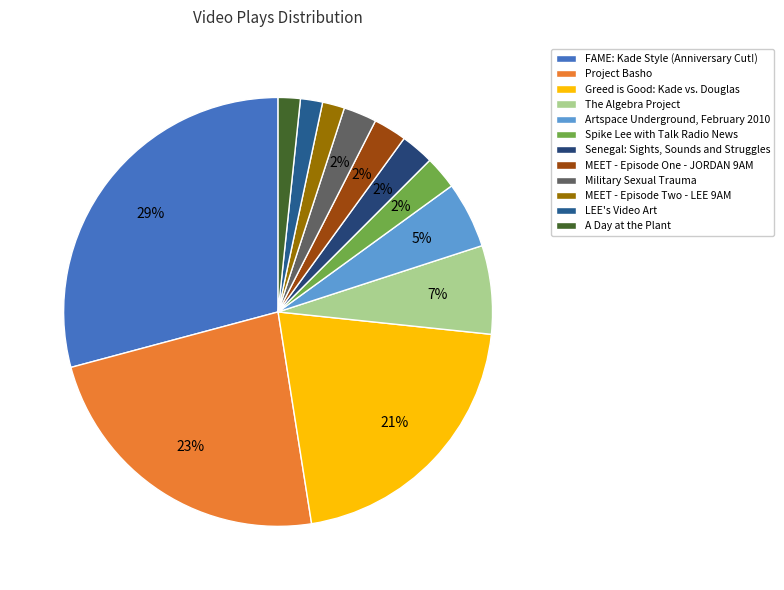

Count the number of slices in the pie.

12